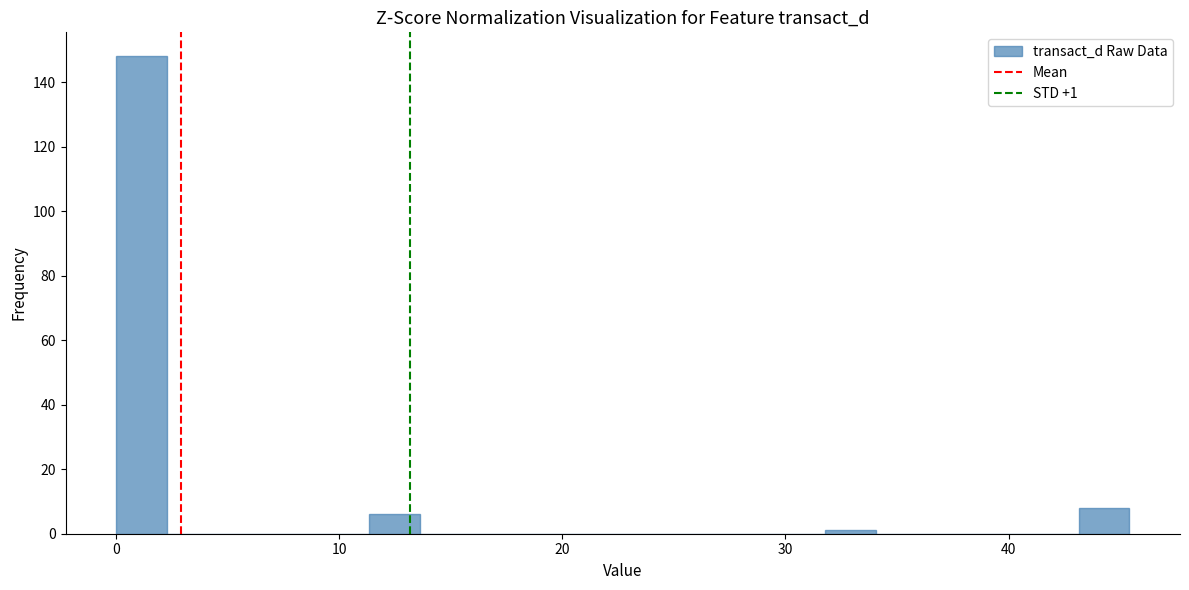

Read against the x-axis, roughly where is the centre of the tallest bar?

1